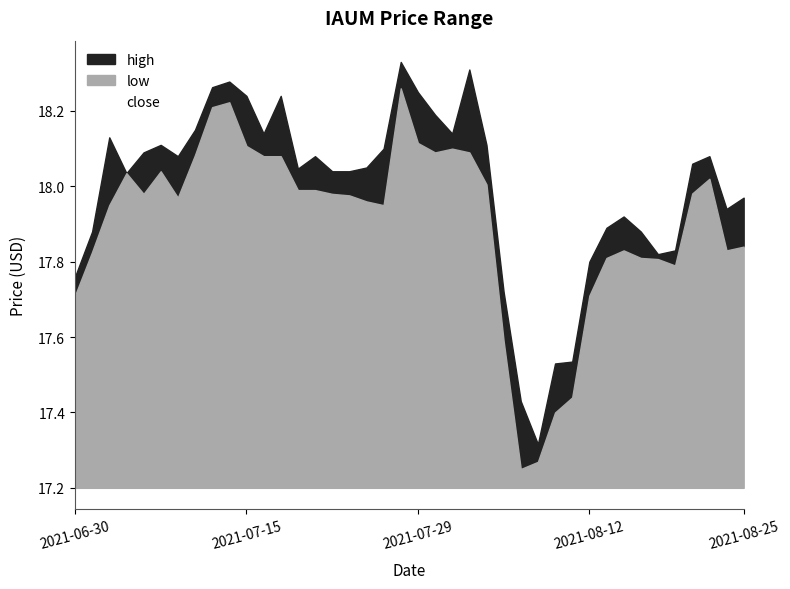

What is the minimum value for high?

17.3